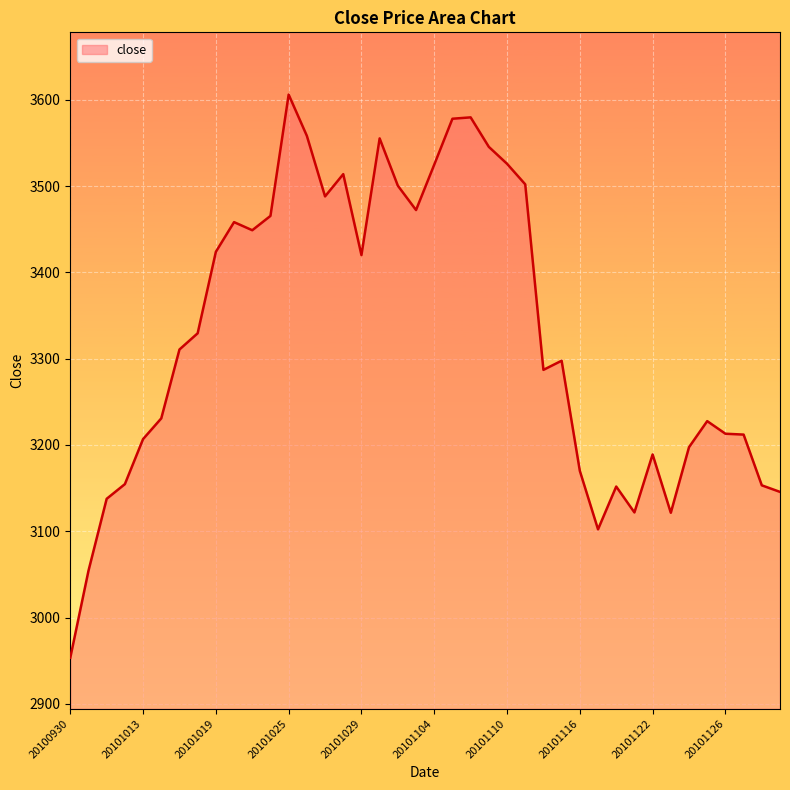

What is the maximum value shown in the chart?

3606.0